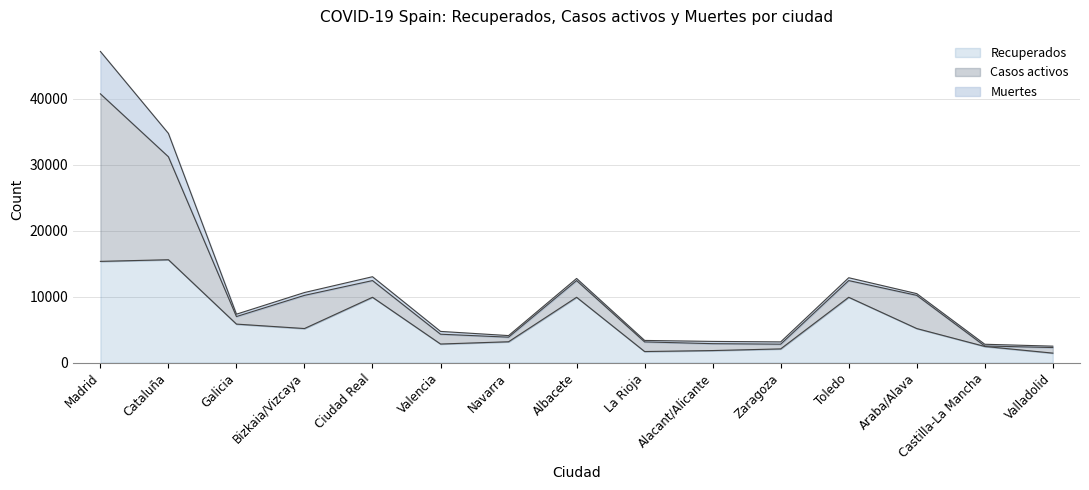

True or false: Muertes and Recuperados intersect in this chart.

False